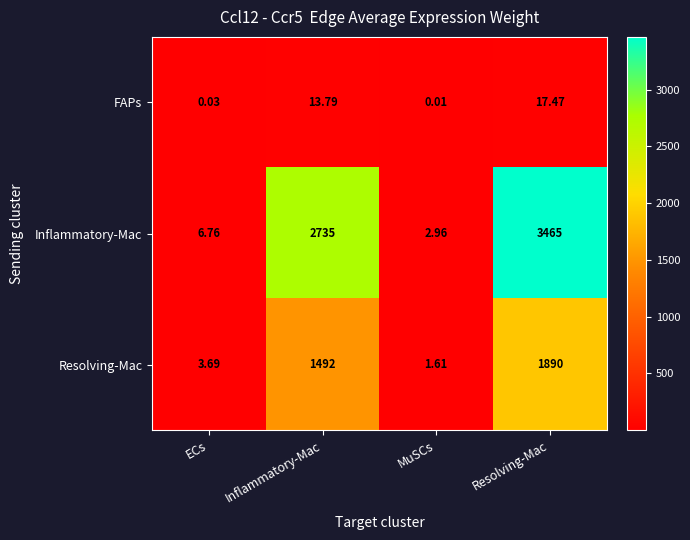

Which series has the largest range (max minus min)?

Inflammatory-Mac